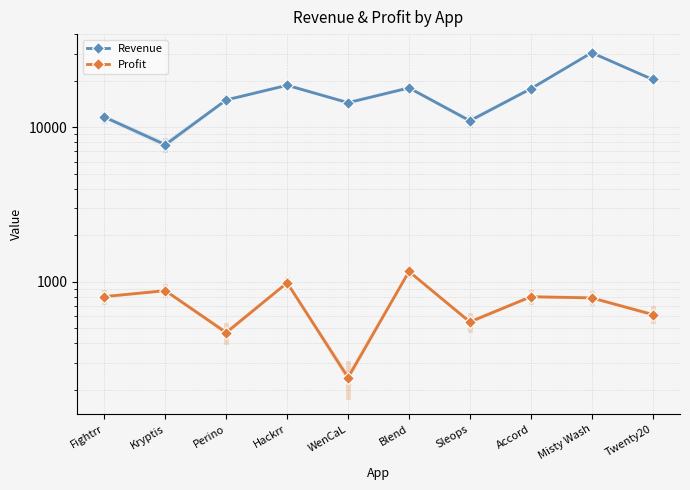

List the series in order of their overall mean, highest first.

Revenue, Profit